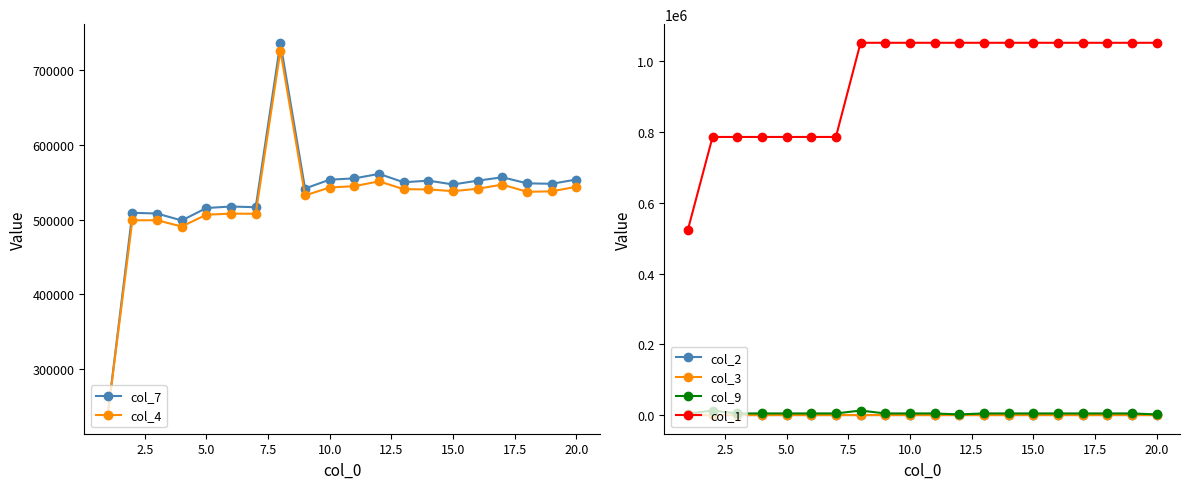

In col_2, how many points are higher than both neighbors (excluding endpoints)?

3